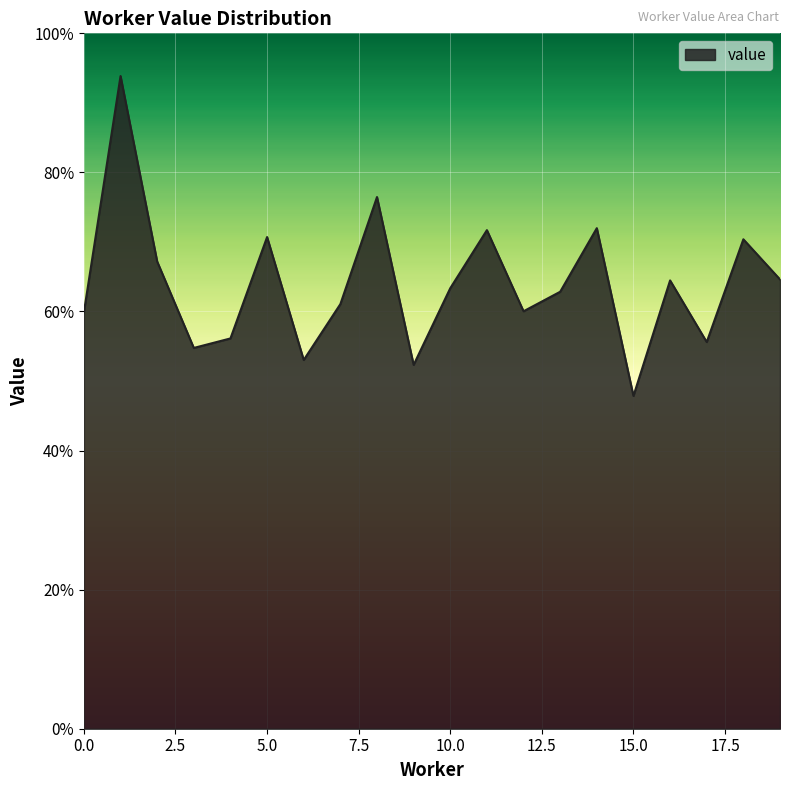

Does the chart have visible grid lines?

Yes